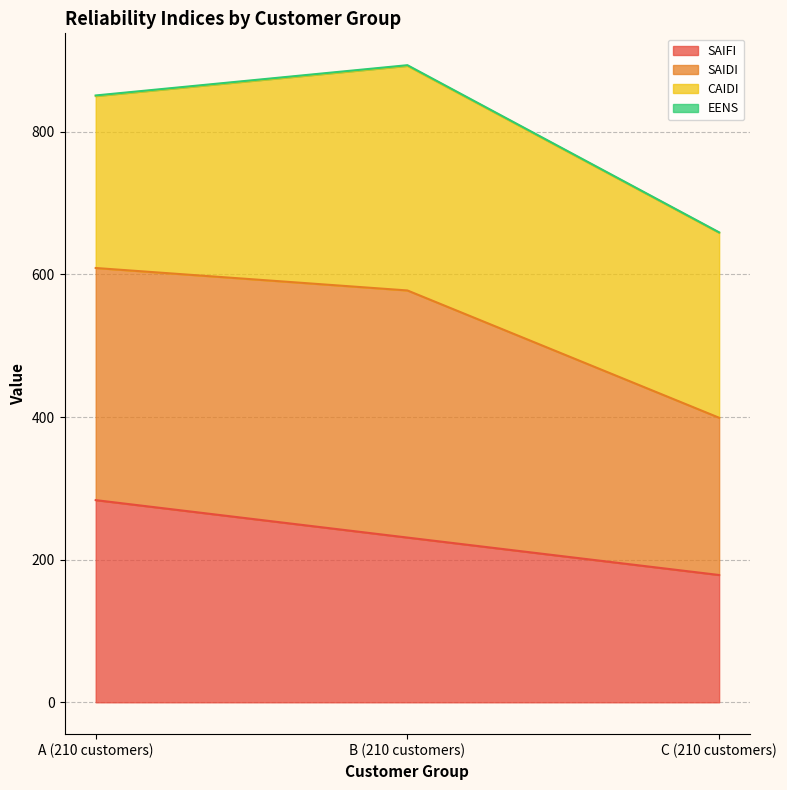

At which category does the chart reach its minimum across all series?

C (210 customers)